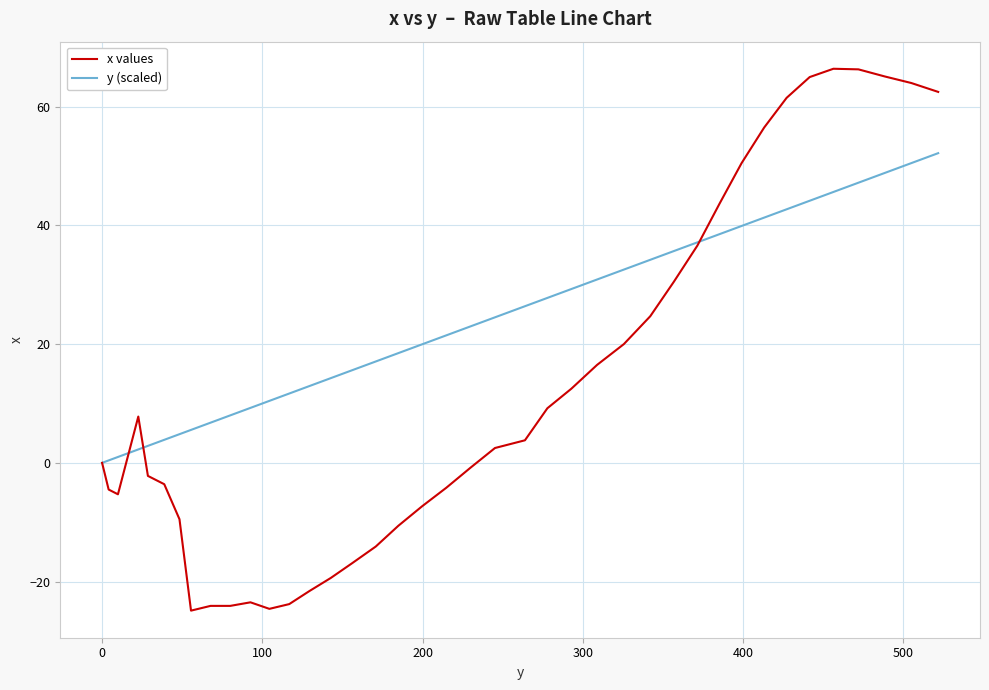

Which series has the largest range (max minus min)?

x values